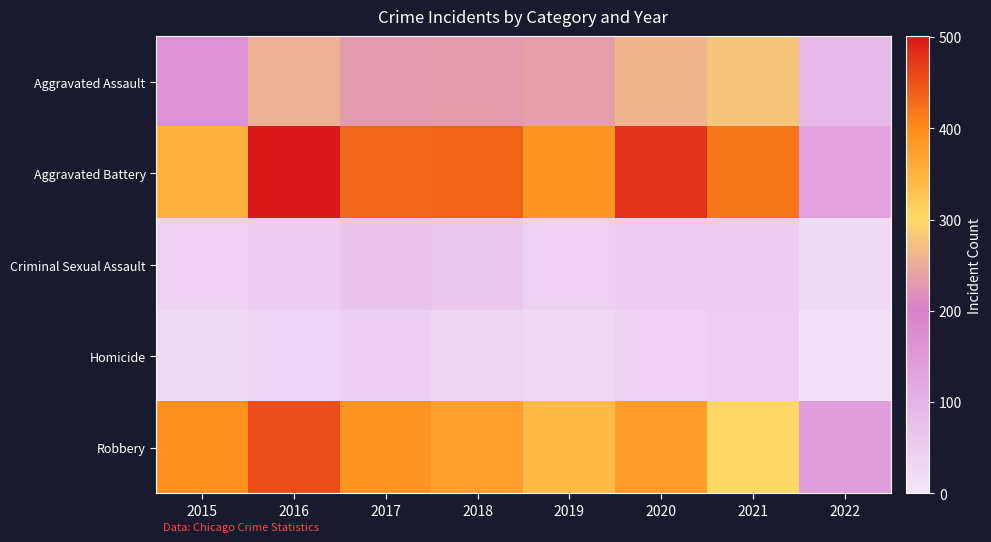

What is the total value across all series at 2020?

1206